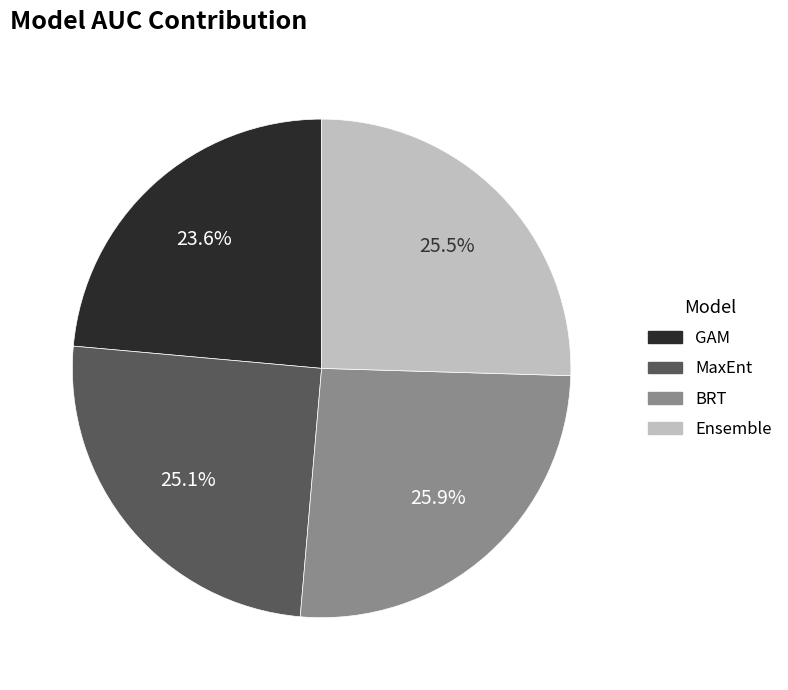

To the nearest percent, what is the average slice percentage?

25%